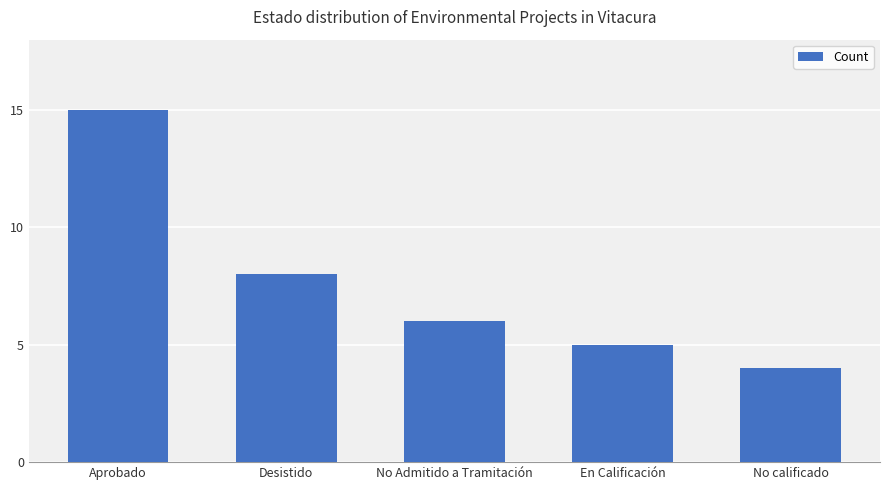

Does the chart contain stacked bars?

No